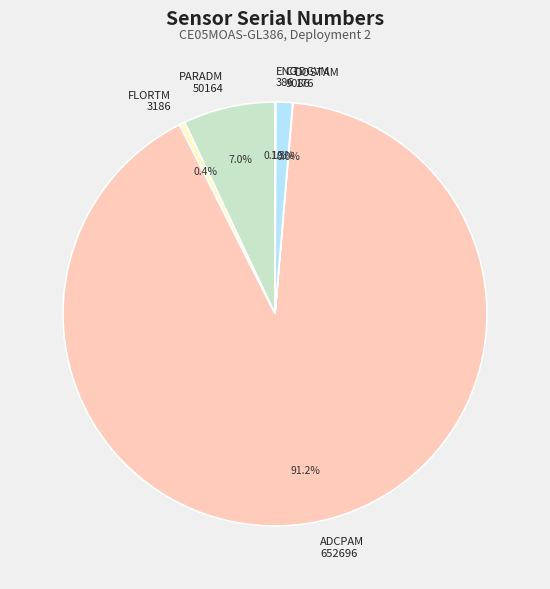

What percentage is NOT represented by CTDGVM 9086?

98.7%